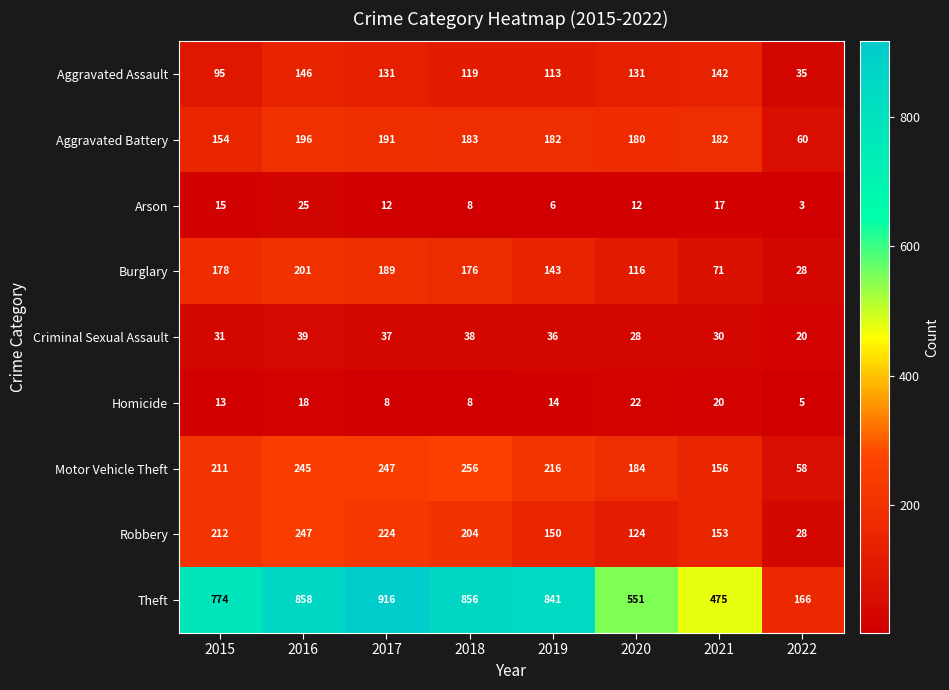

What is the average value of the Aggravated Assault series?

114